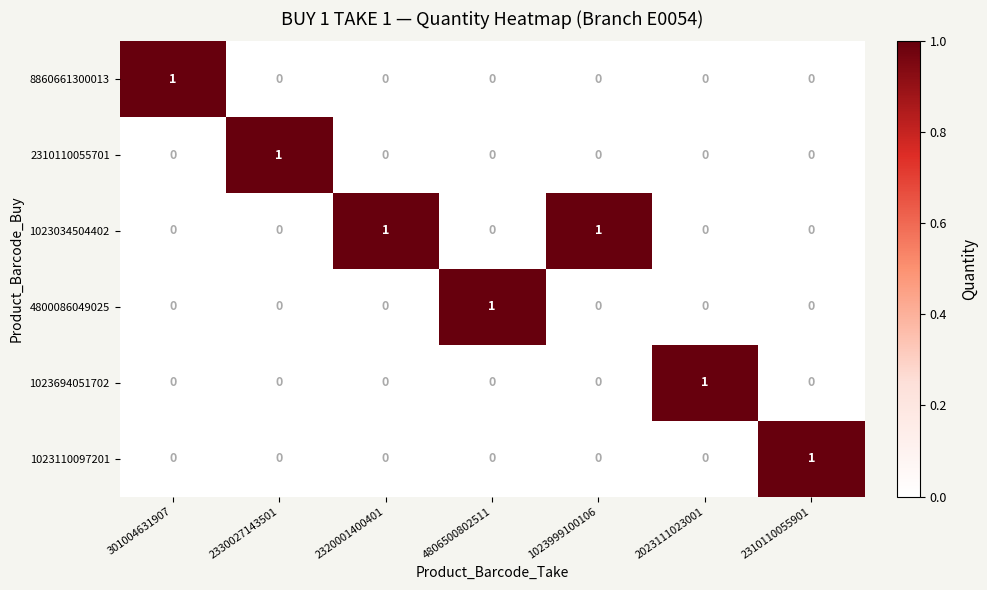

What is the total value across all series at 4806500802511?

1